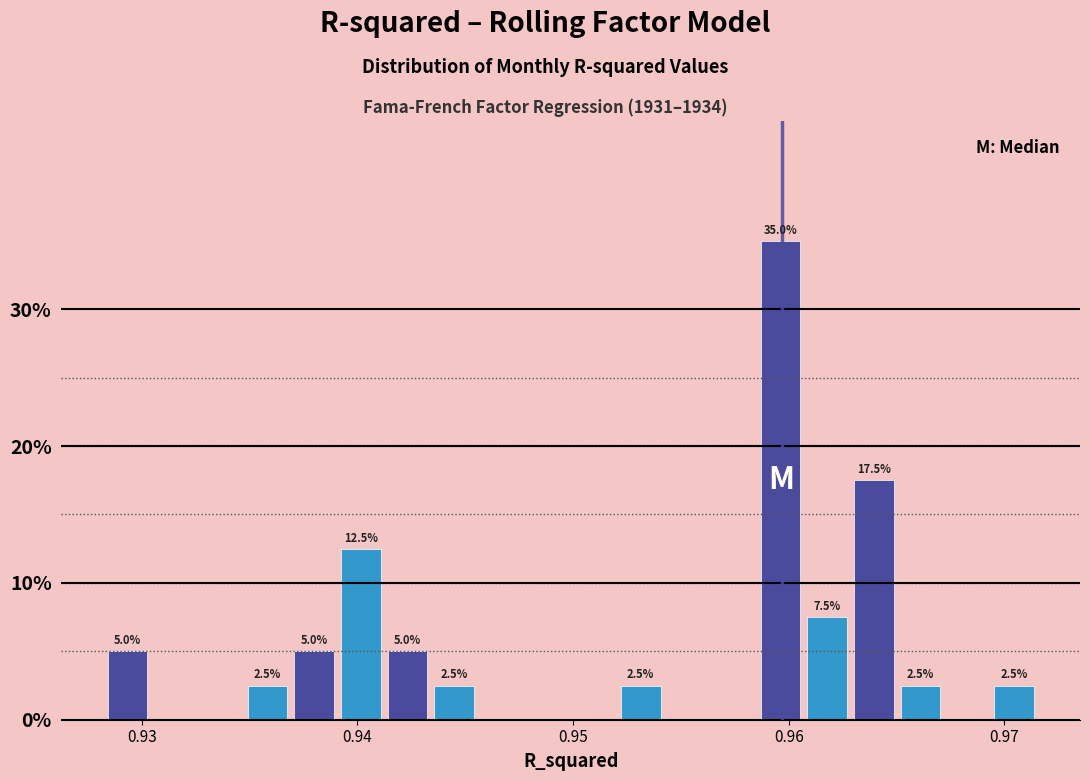

Read against the x-axis, roughly where is the centre of the tallest bar?

0.960